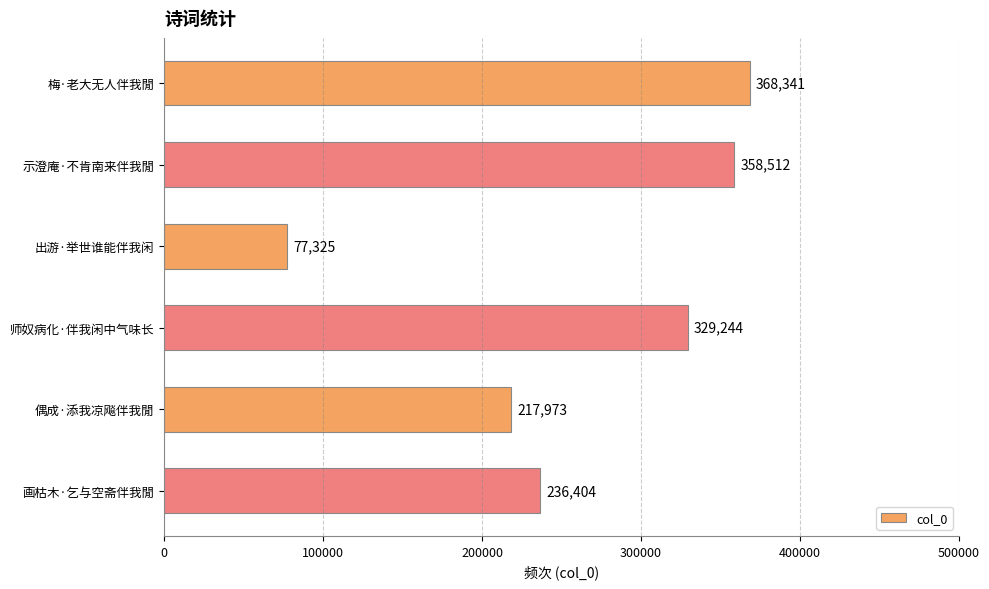

What is the smallest value displayed?

77325